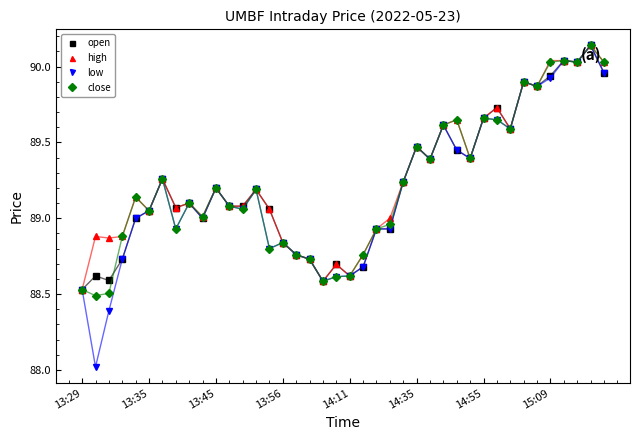

True or false: low has more than 0 points higher than both neighbors.

True